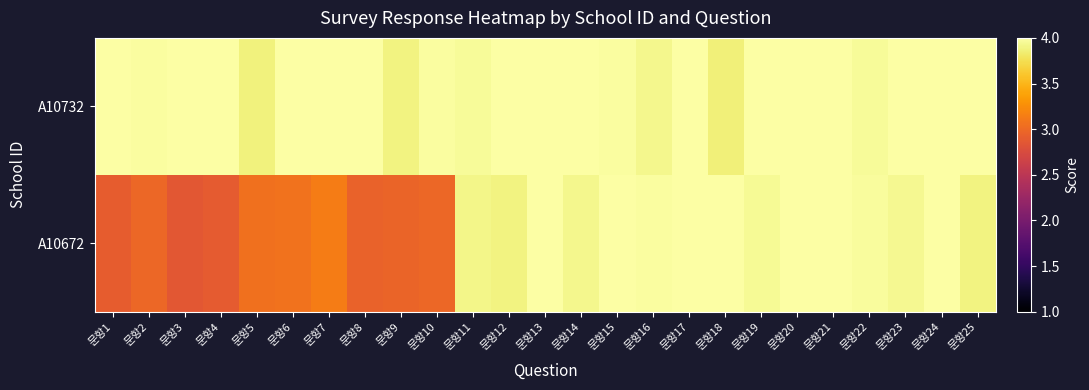

Reading left to right, what are all the values shown in this chart?

A10732: 문항1=4.0	문항2=4.0	문항3=4.0	문항4=4.0	문항5=3.9	문항6=4.0	문항7=4.0	문항8=4.0	문항9=3.9	문항10=4.0	문항11=4.0	문항12=4.0	문항13=4.0	문항14=4.0	문항15=4.0	문항16=3.9	문항17=4.0	문항18=3.9	문항19=4.0	문항20=4.0	문항21=4.0	문항22=4.0	문항23=4.0	문항24=4.0	문항25=4.0
A10672: 문항1=2.9	문항2=3.0	문항3=2.9	문항4=2.9	문항5=3.1	문항6=3.1	문항7=3.1	문항8=2.9	문항9=3.0	문항10=3.0	문항11=3.9	문항12=3.9	문항13=4.0	문항14=3.9	문항15=4.0	문항16=4.0	문항17=4.0	문항18=4.0	문항19=3.9	문항20=4.0	문항21=4.0	문항22=4.0	문항23=3.9	문항24=4.0	문항25=3.9